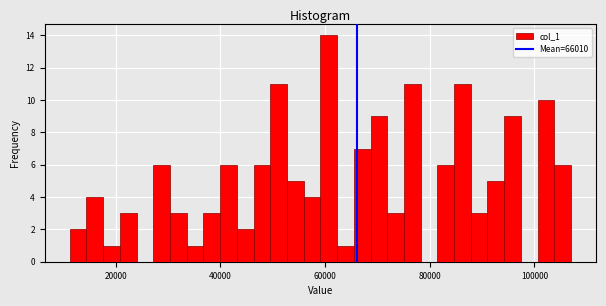

Read against the x-axis, roughly where is the centre of the tallest bar?

60000